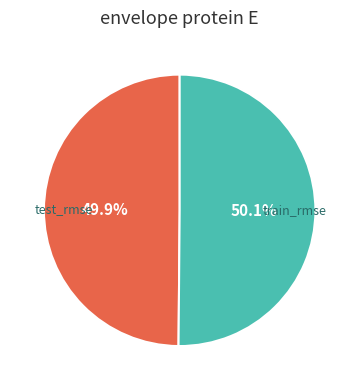

What is the total percentage of test_rmse and train_rmse?

100.0%